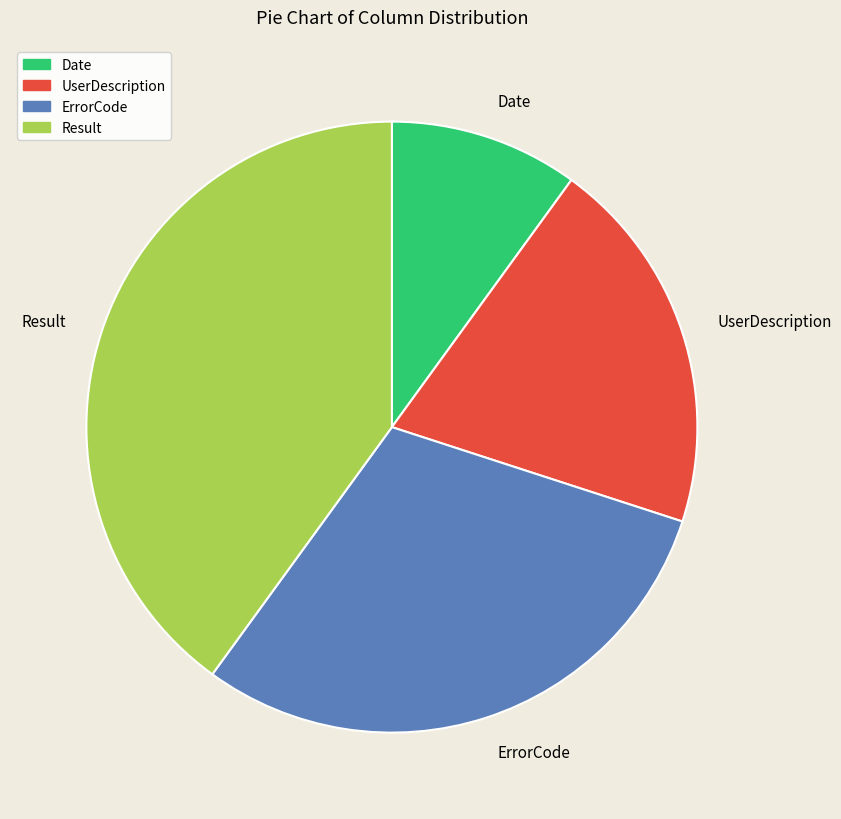

What is the ratio of the value at Result to the value at UserDescription?

2.0